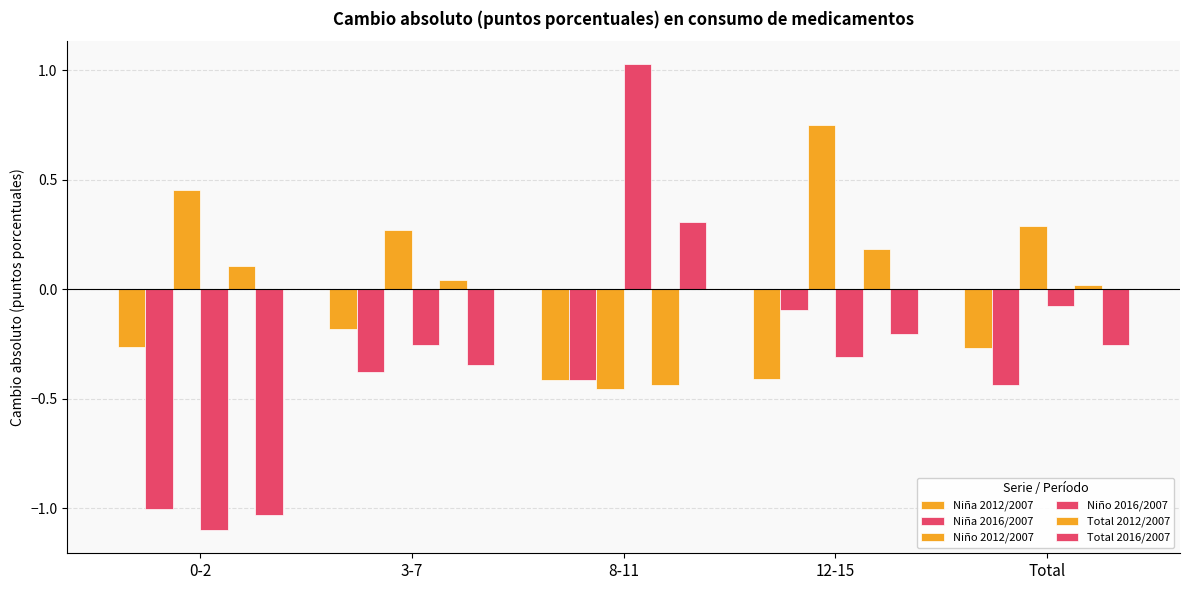

What position from the left is 3-7?

2